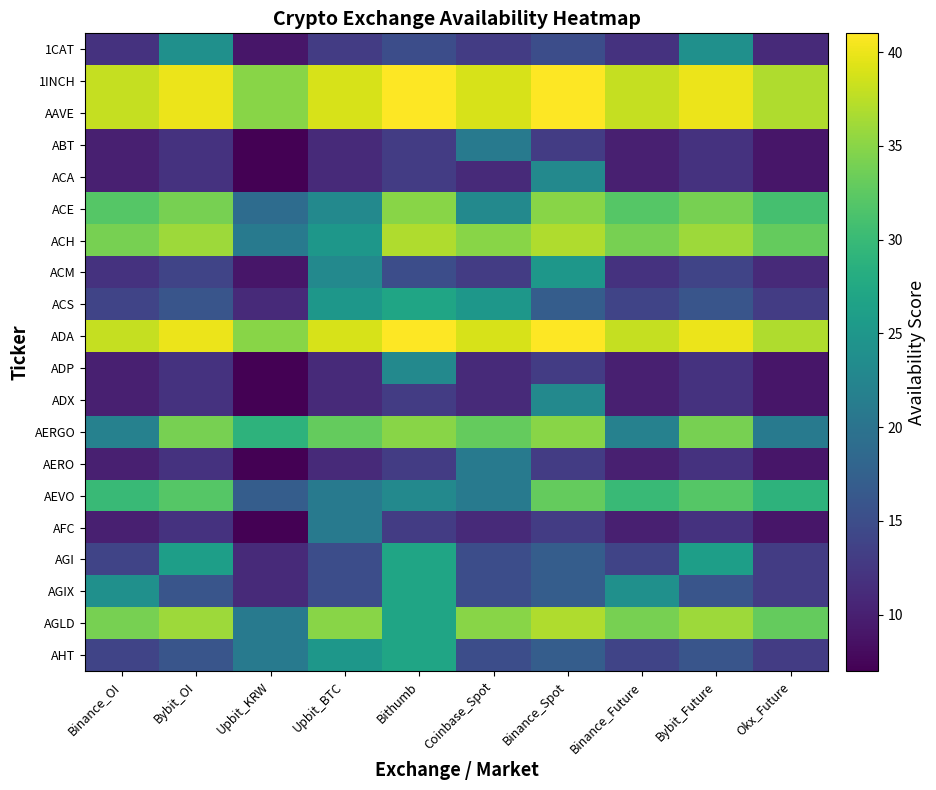

What is the spread (max minus min) of values at Okx_Future?

28